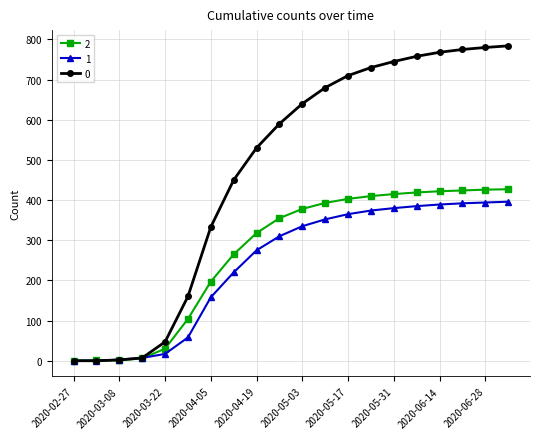

What is the greatest value displayed?

784